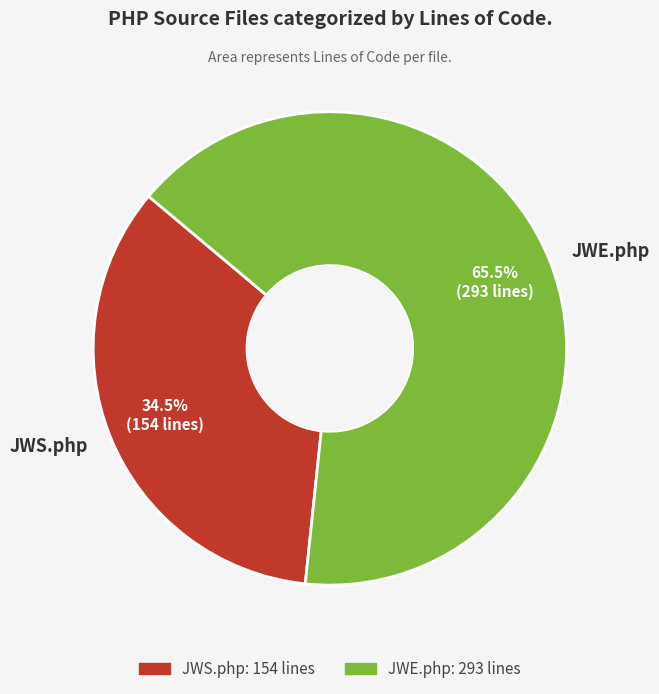

Which slice is the largest?

JWE.php